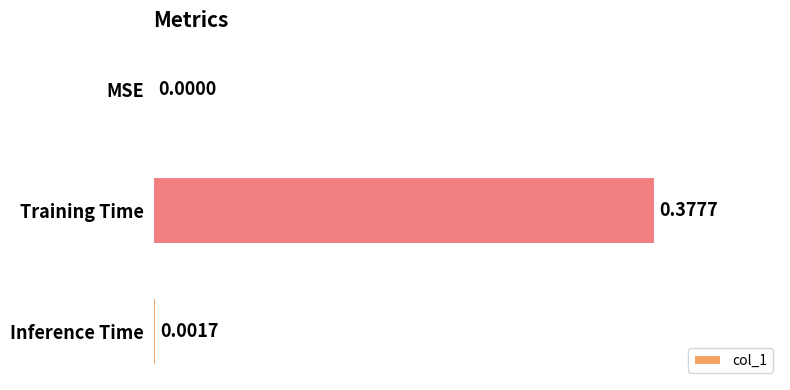

At which label is the value closest to 0?

MSE